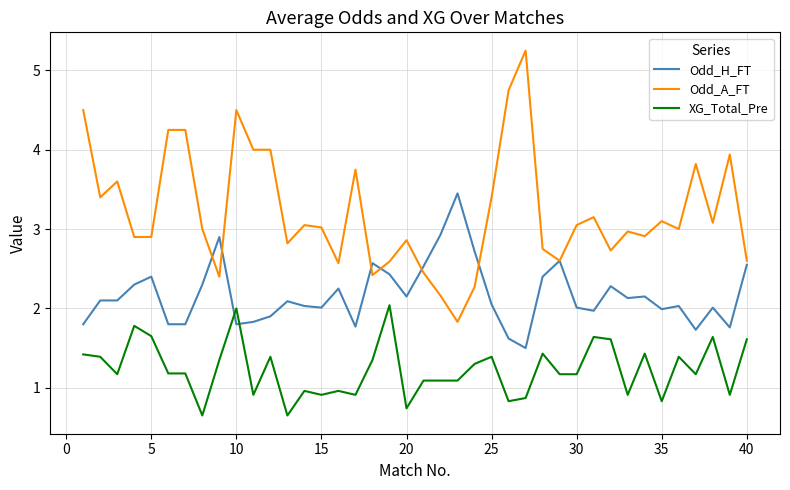

Rank the series by their average value, from highest to lowest.

Odd_A_FT, Odd_H_FT, XG_Total_Pre